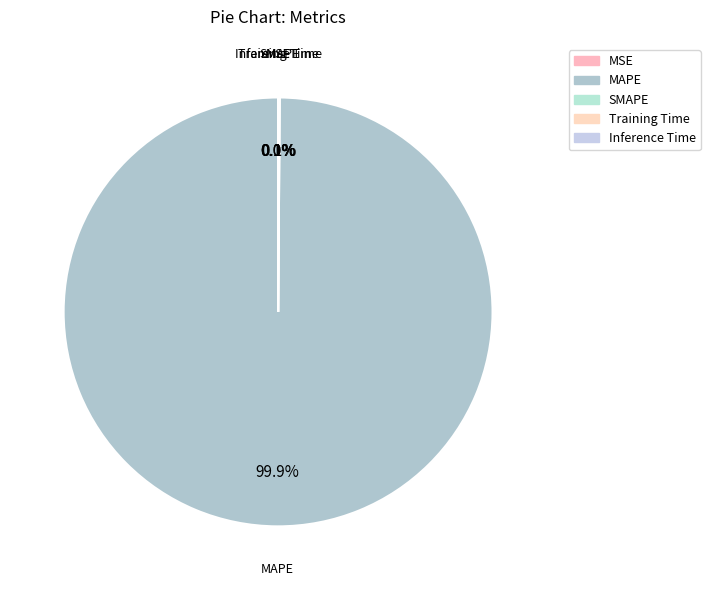

To the nearest percent, what is the combined percentage of MSE and MAPE?

100%